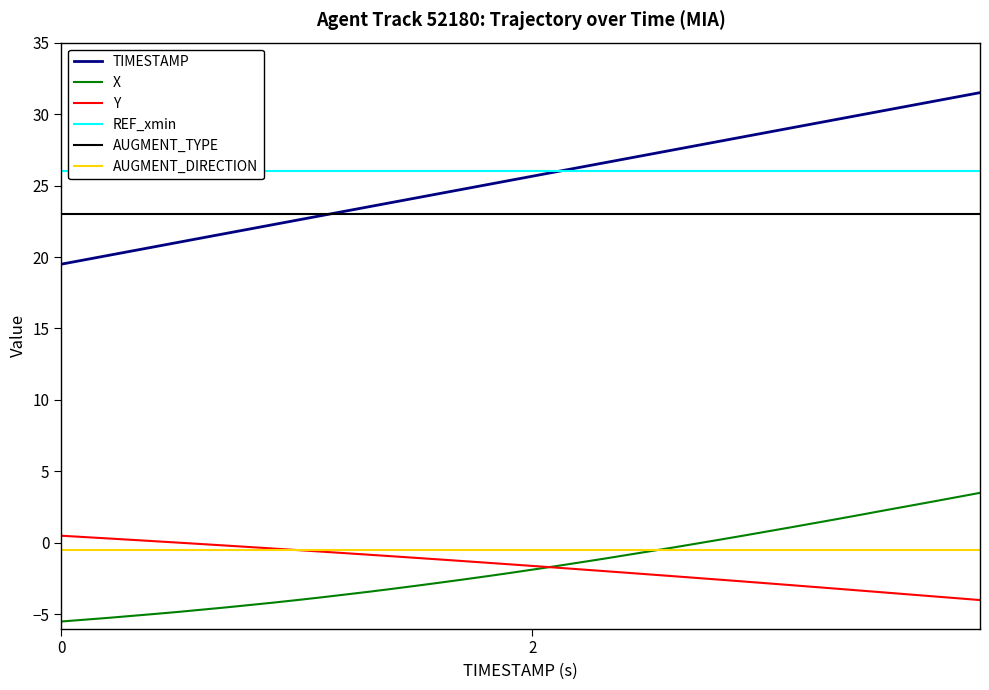

True or false: X and TIMESTAMP intersect in this chart.

False